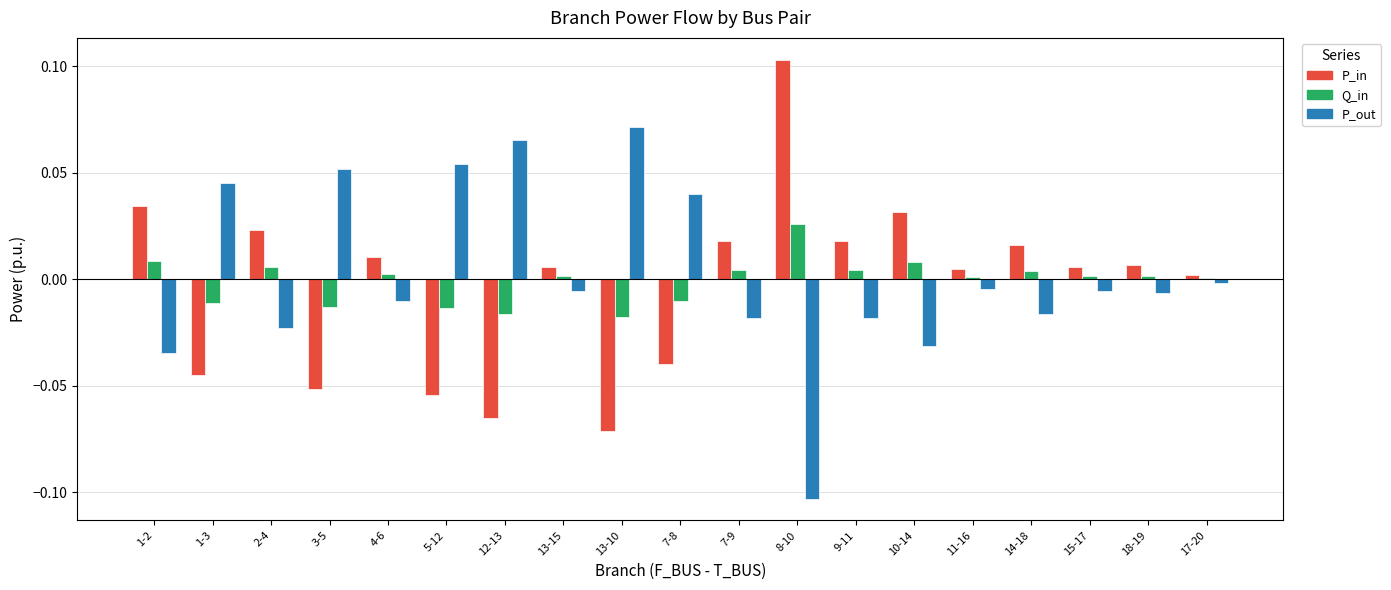

The value of Q_in at 7-9 is 0.0. True or false?

True